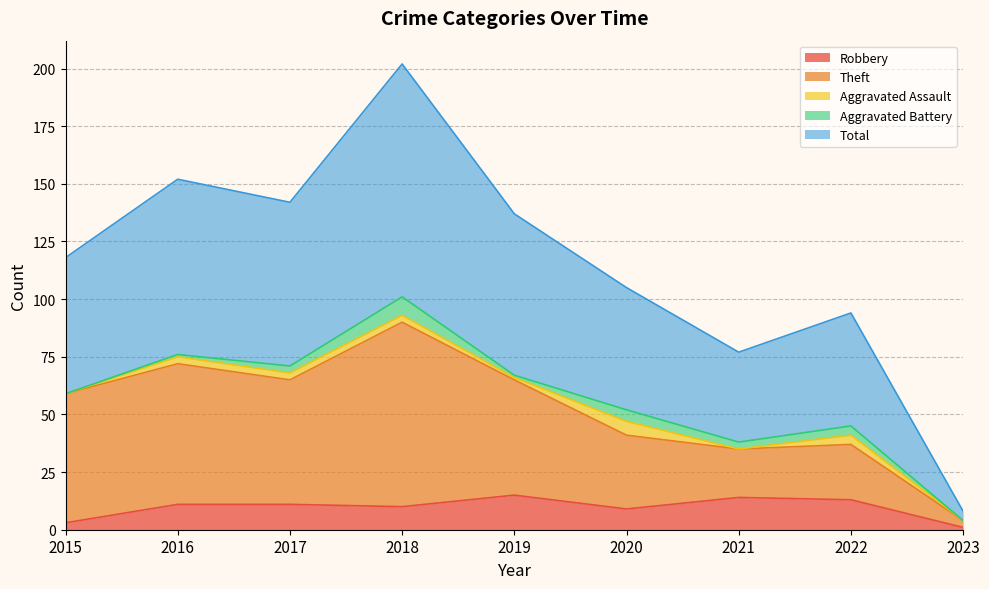

True or false: Robbery has a value of 21 at 2019.

False